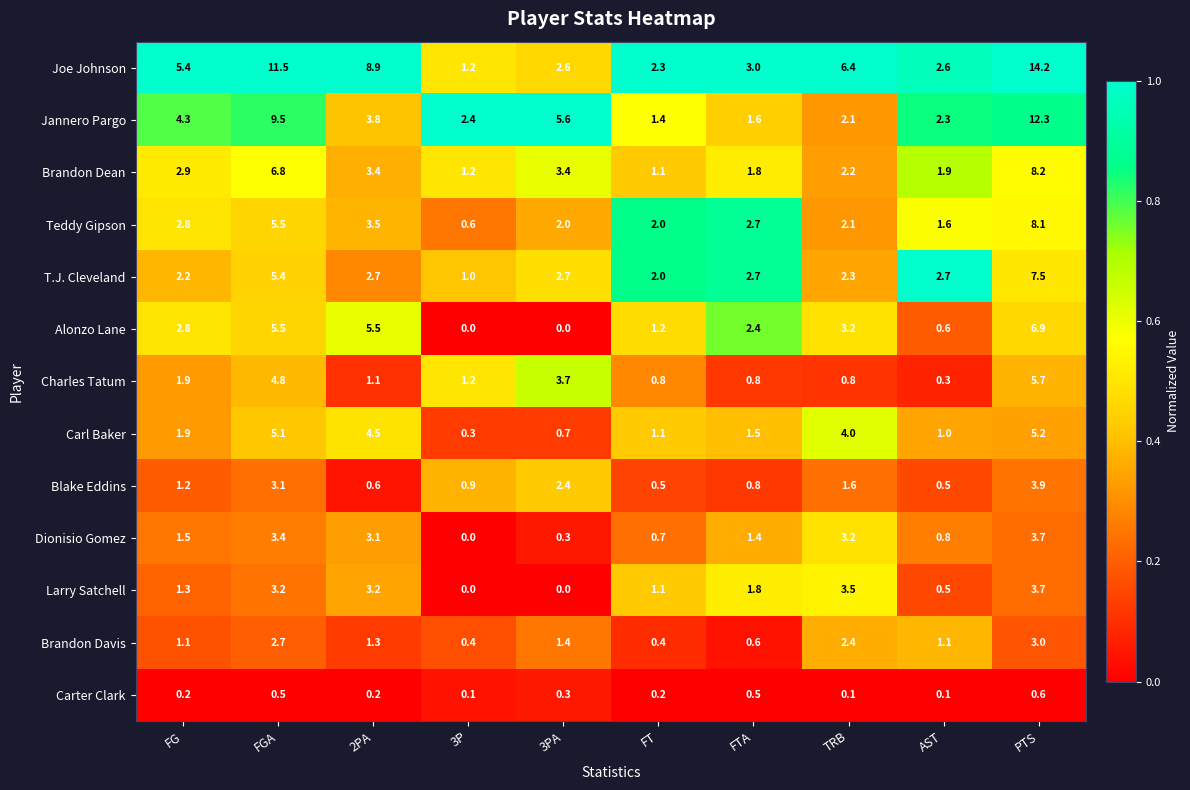

List the labels in order of Carl Baker value, smallest first.

3P, 3PA, AST, FT, FTA, FG, TRB, 2PA, FGA, PTS